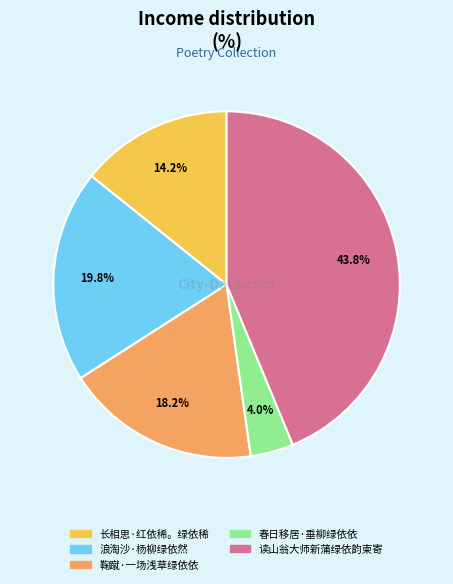

To the nearest percent, what portion does 长相思·红依稀。绿依稀 represent?

14%